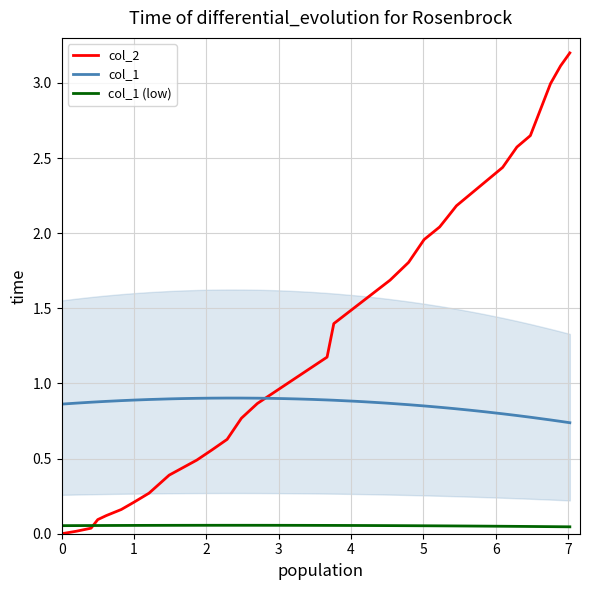

True or false: col_1 and col_1 (low) intersect in this chart.

False